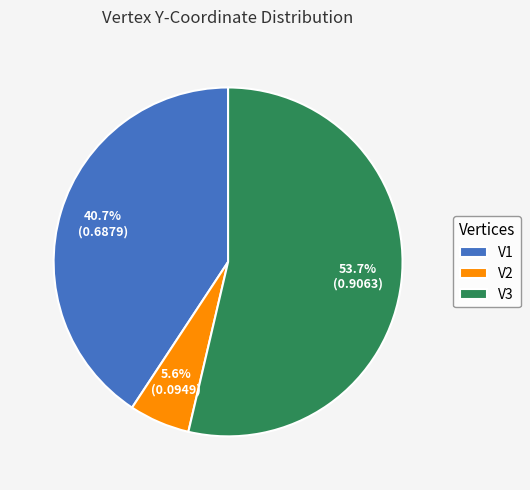

Is there any slice that represents more than half of the pie?

Yes